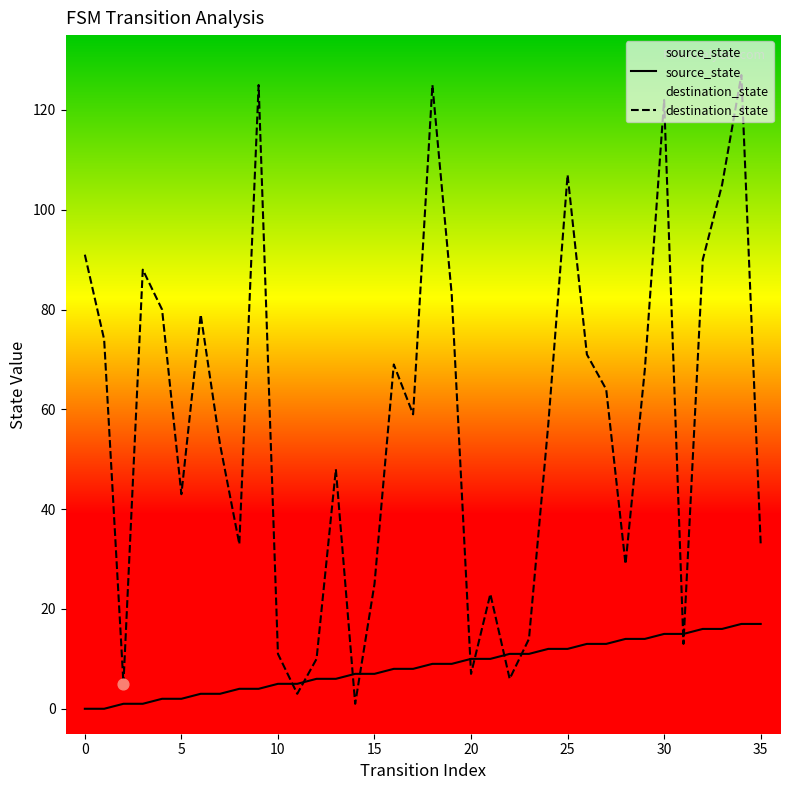

What is the total value across all series at 32?

106